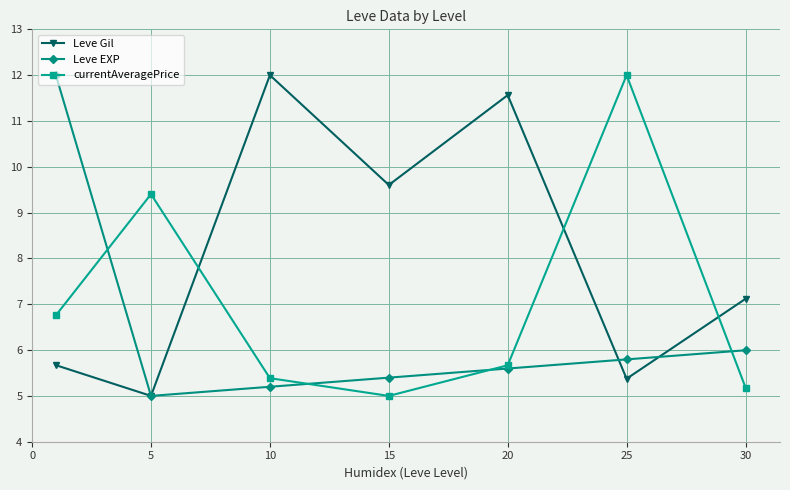

At how many categories does at least one series exceed 9?

6